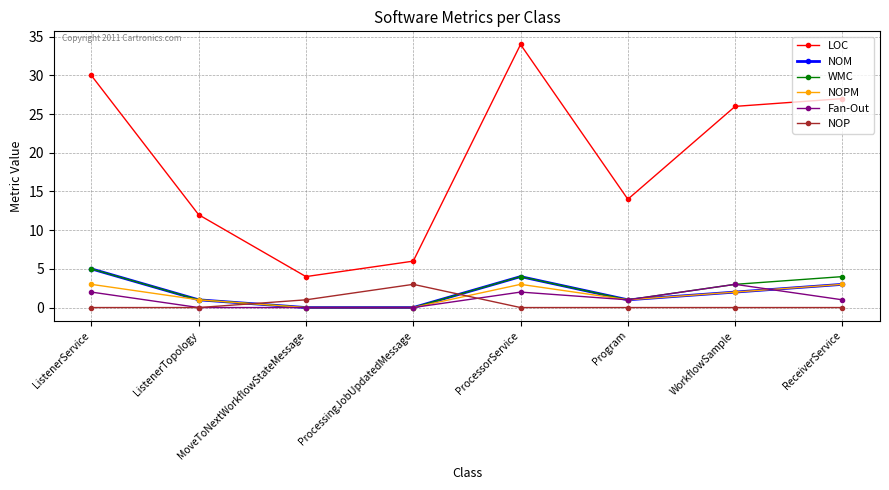

At which label is NOM closest to 2?

WorkflowSample